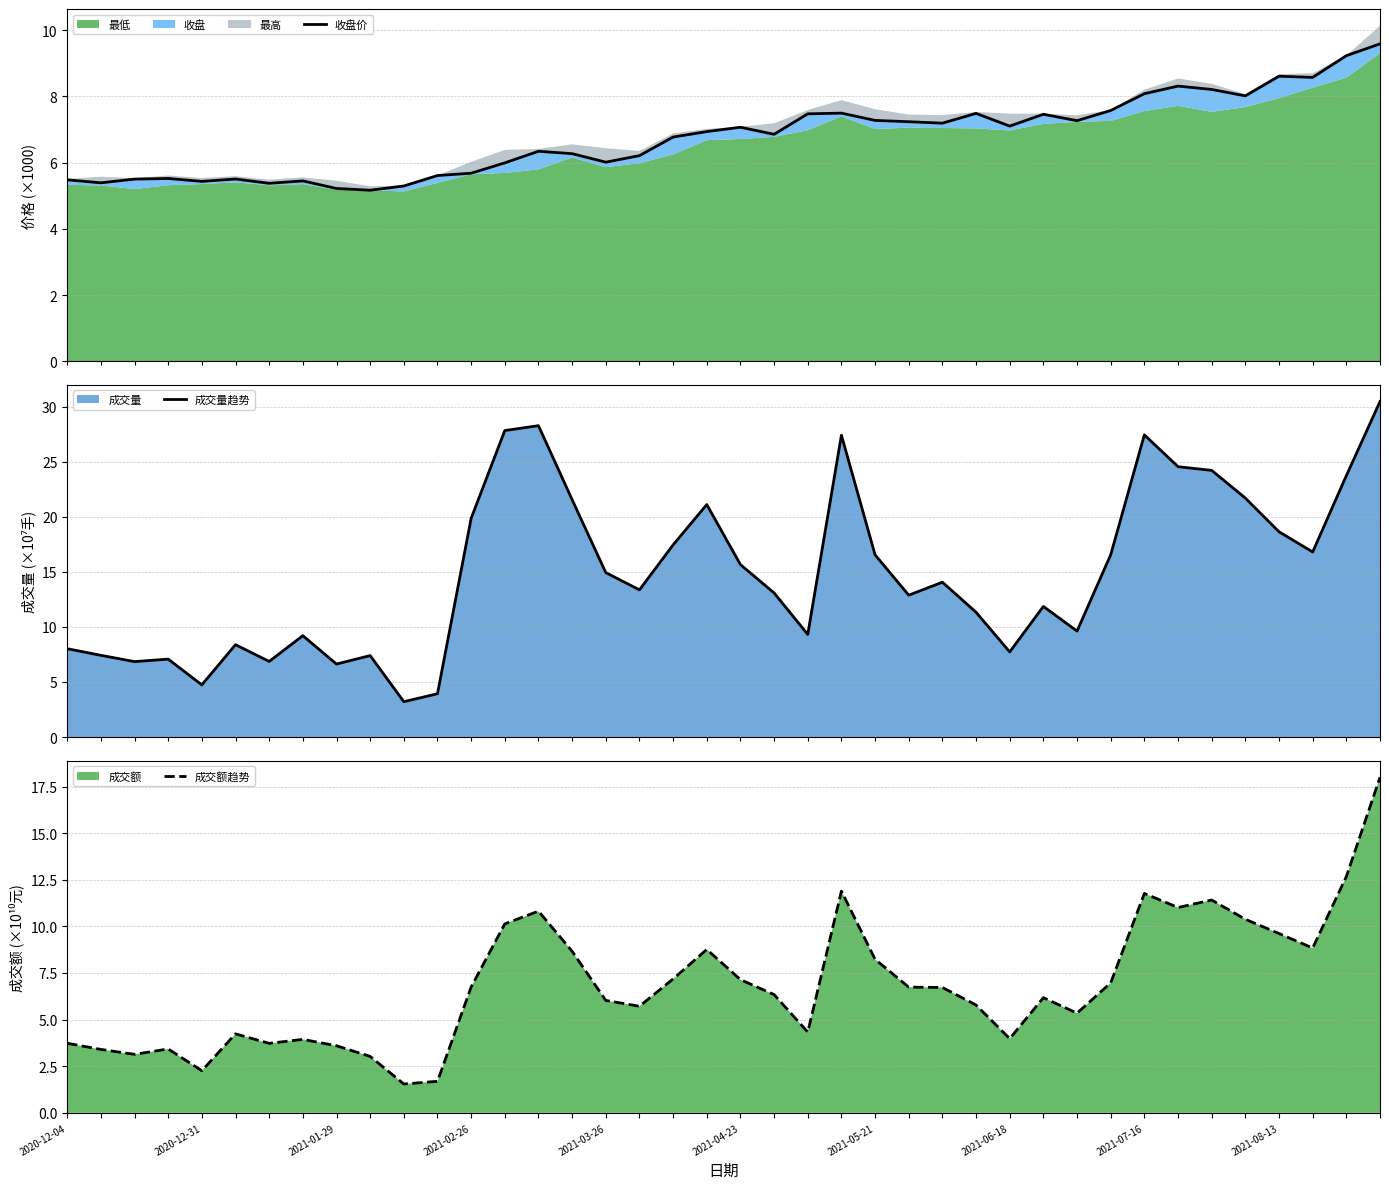

What is the maximum value for 收盘价?

9.6